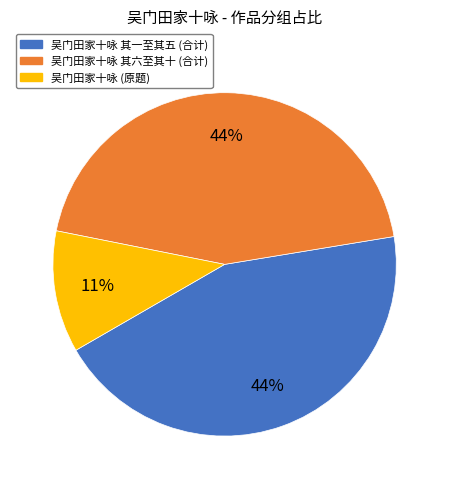

Does 吴门田家十咏 其六至其十 (合计) account for over 50% of the chart?

No